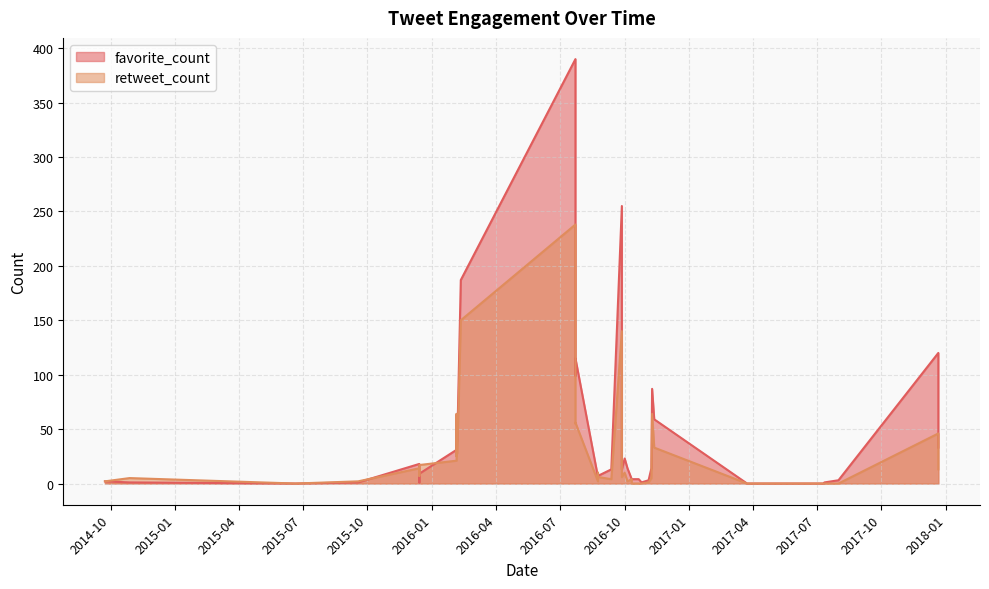

Which series has the widest spread of values?

favorite_count